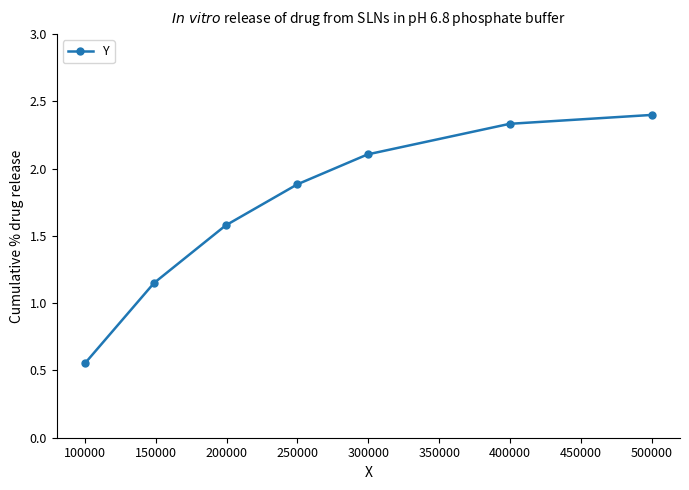

What is the greatest value displayed?

2.4